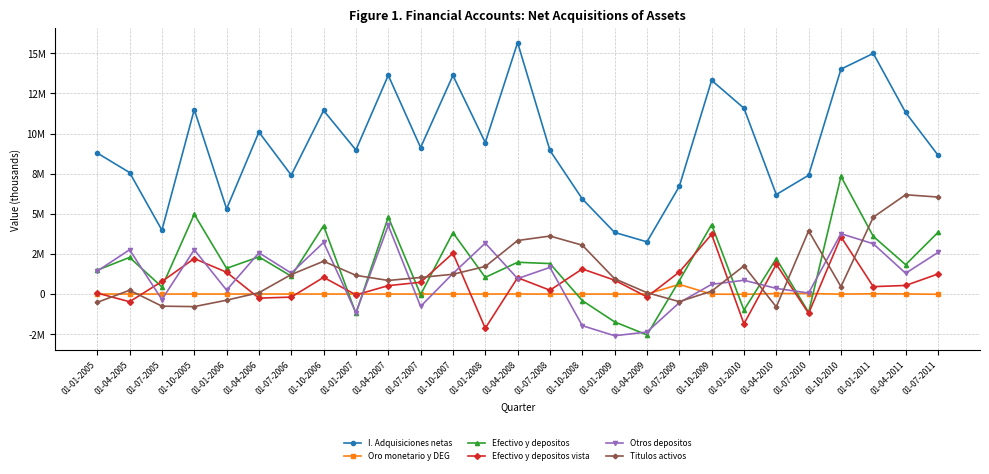

True or false: Otros depositos has more than 0 points higher than both neighbors.

True